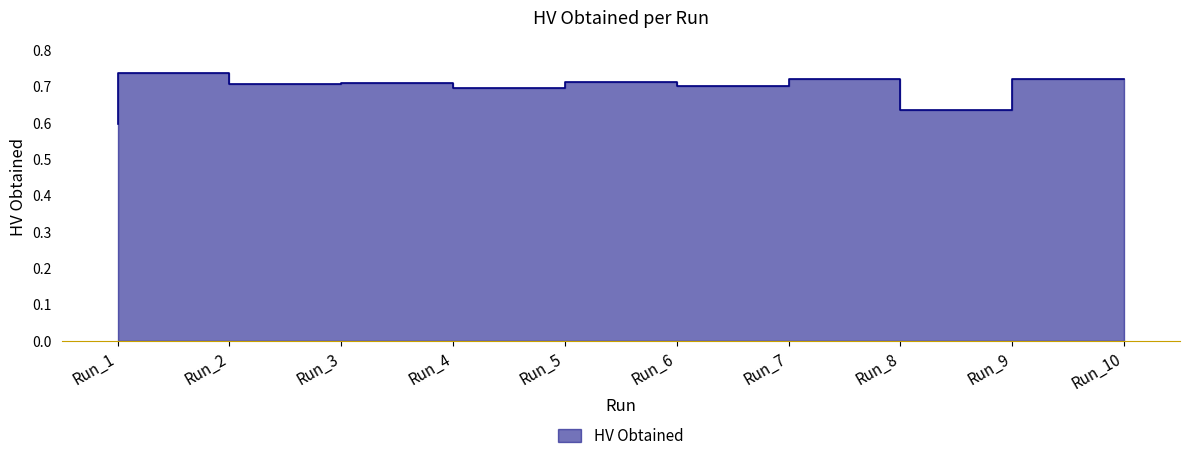

True or false: there are more than 1 points higher than both neighbors.

True